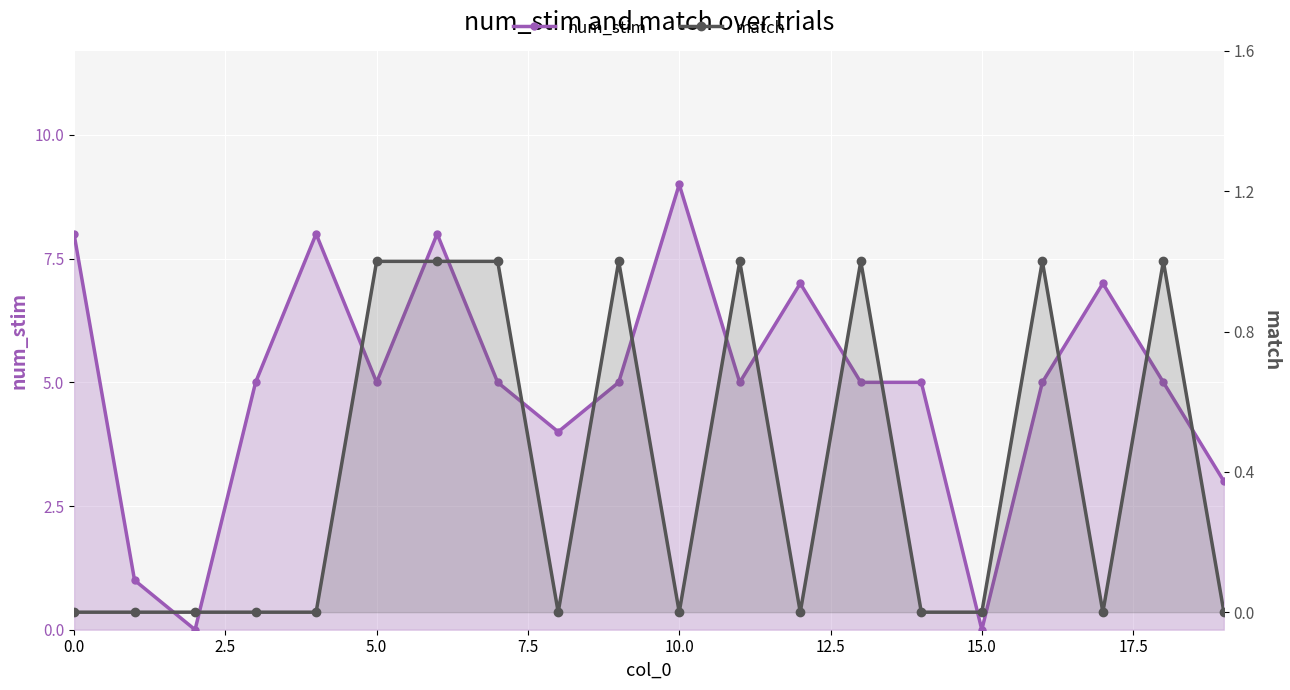

Rank the series by their maximum value, from lowest to highest.

match, num_stim